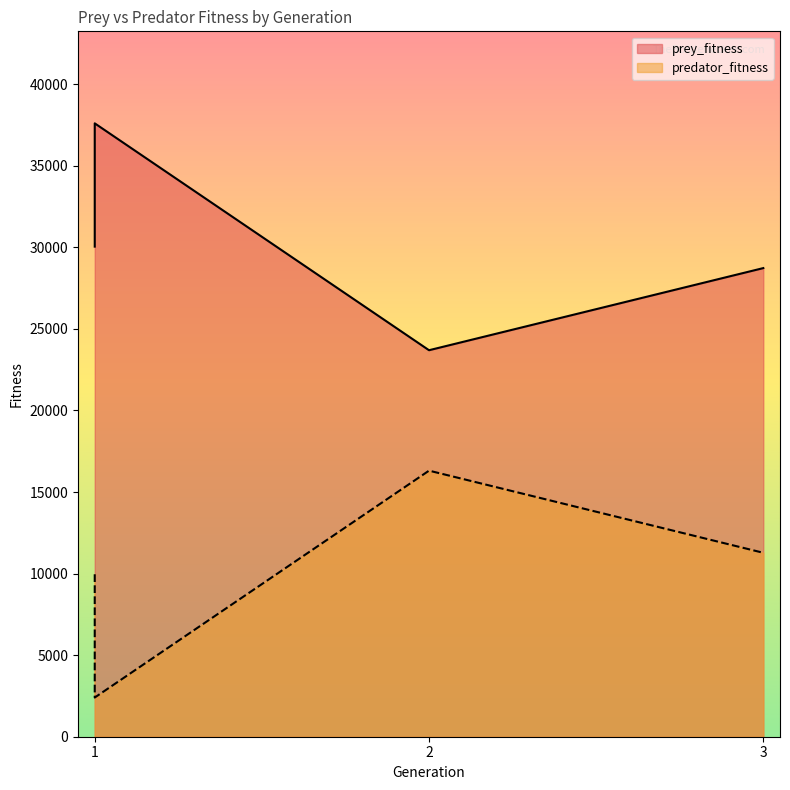

At which category is the sum across all series the highest?

1